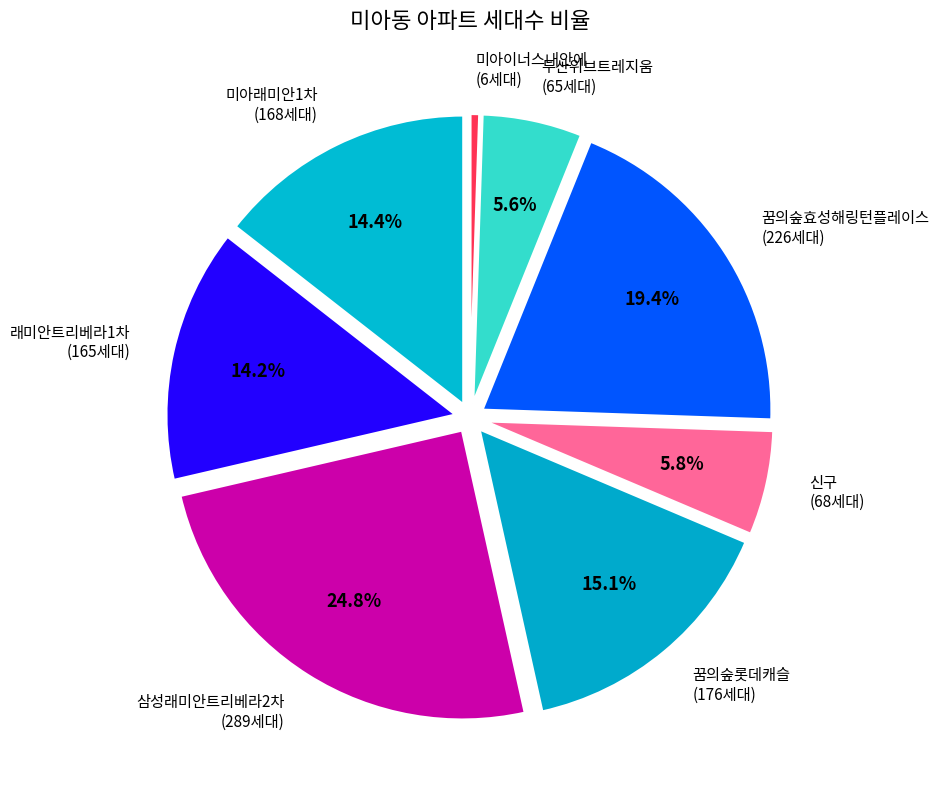

What is the smallest slice in the pie chart?

미아이너스내안에 (6세대)